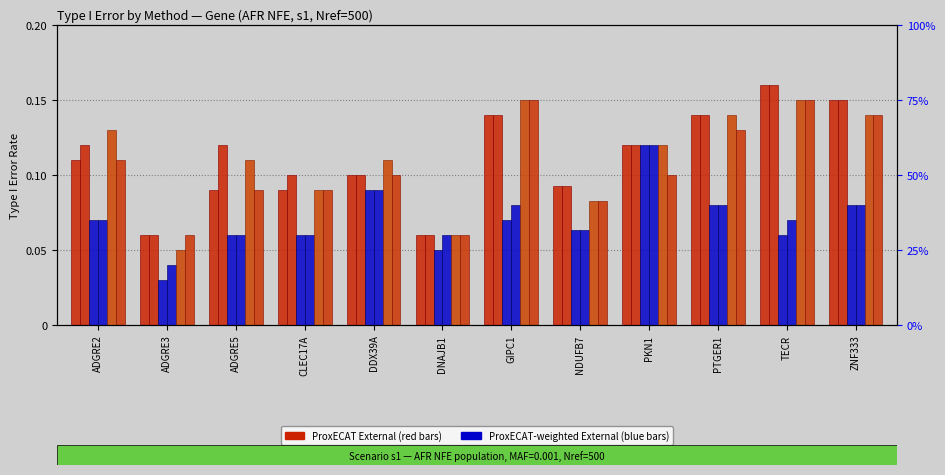

What is the total value across all series at ADGRE5?

0.5